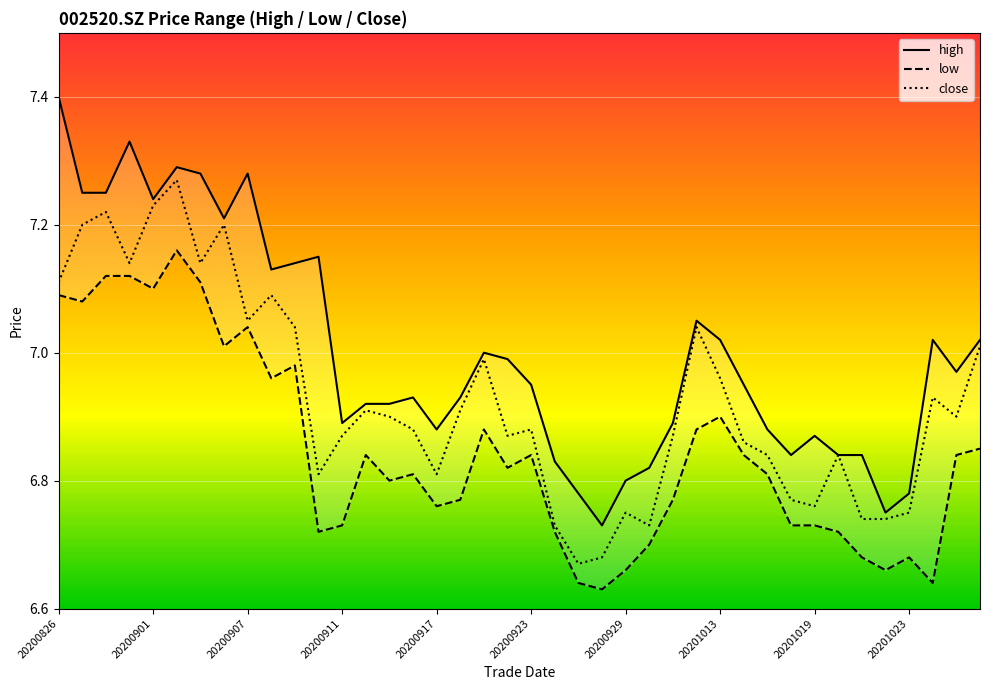

True or false: low has more than 0 interior local peaks.

True